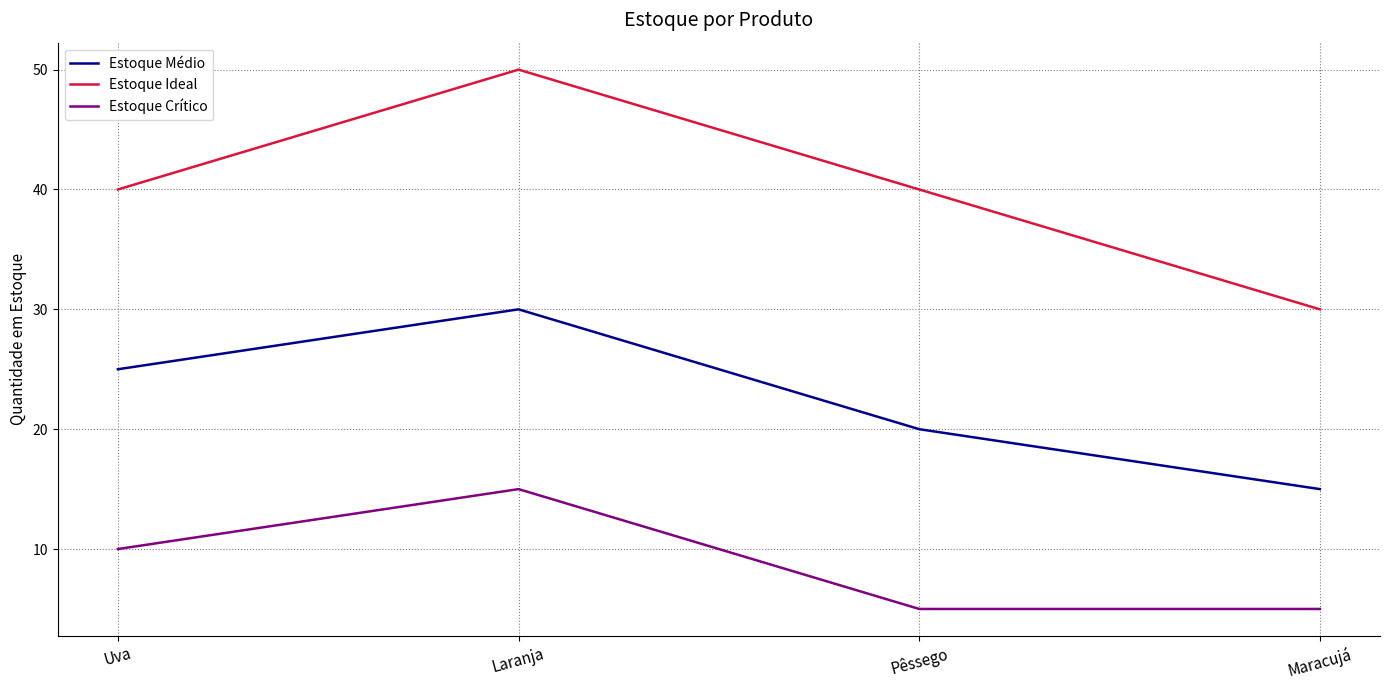

At which label is Estoque Crítico closest to 10?

Uva